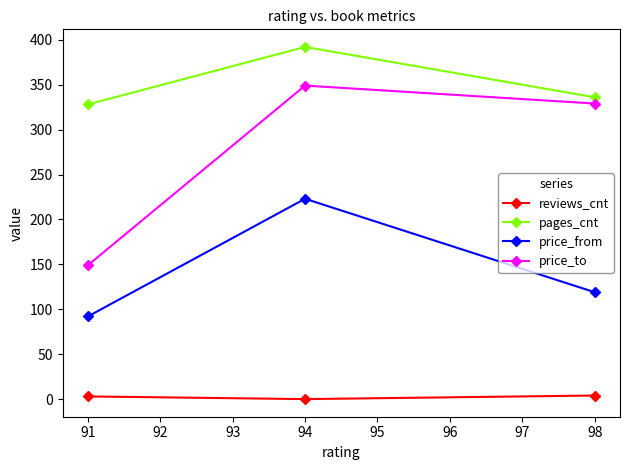

List the series in order of their peak value, highest first.

pages_cnt, price_to, price_from, reviews_cnt